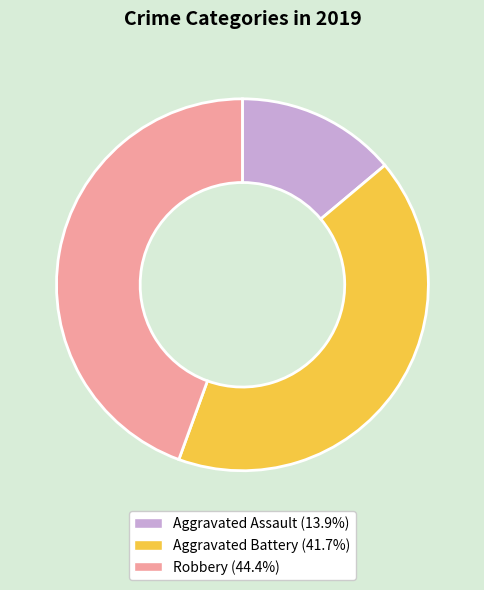

Is the sum of Aggravated Assault and Robbery greater than half?

Yes